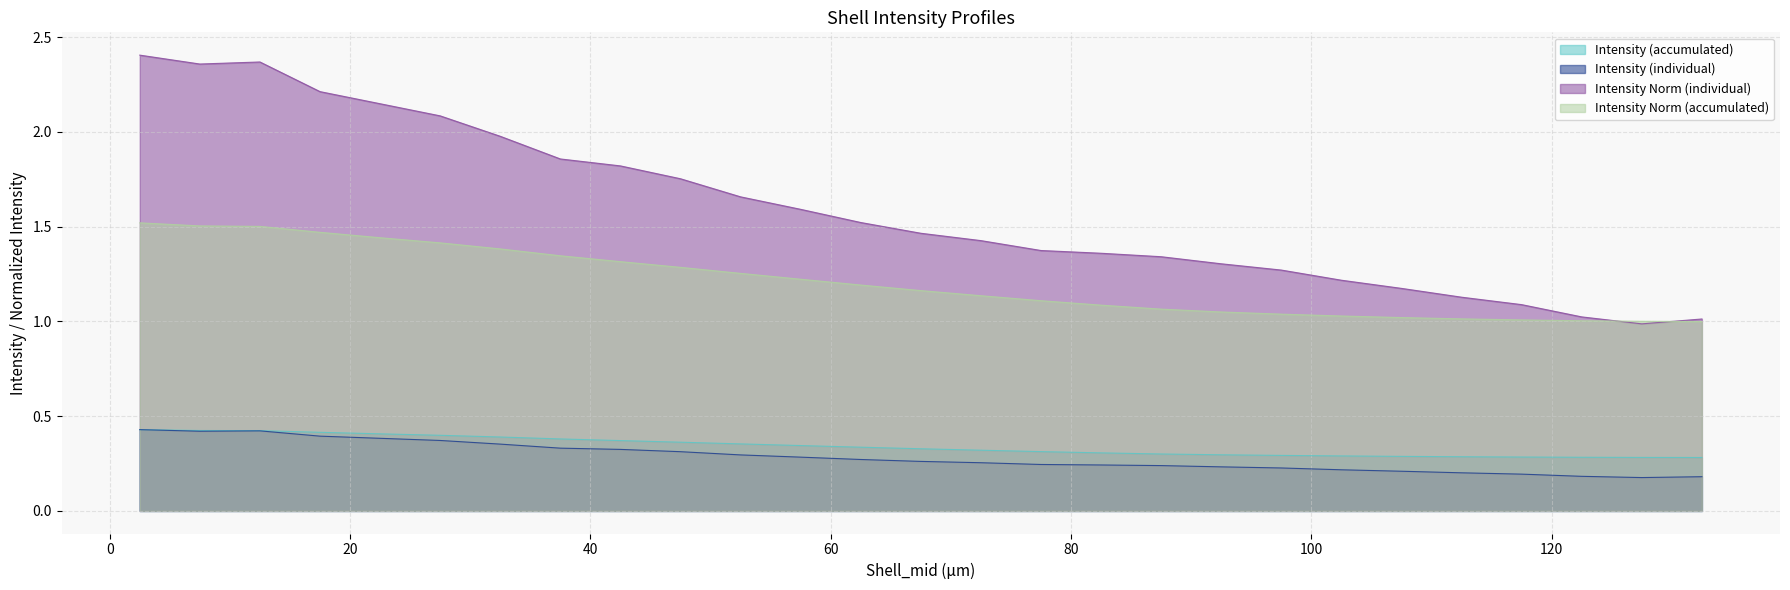

Which series has the widest spread of values?

Intensity Norm (individual)